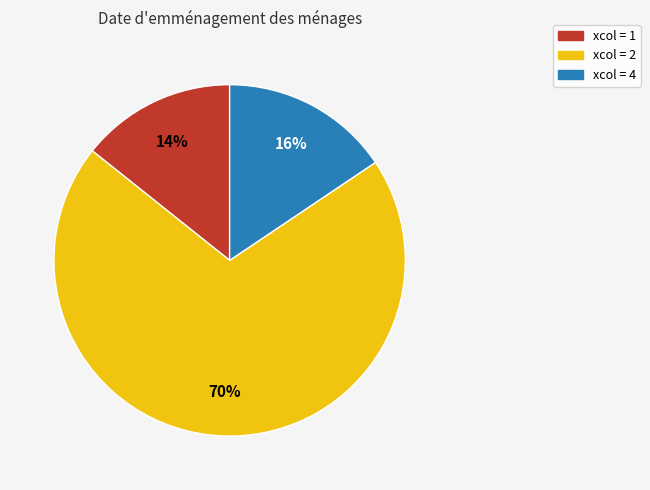

To the nearest percent, what is the difference between the largest and smallest slice percentages?

56%